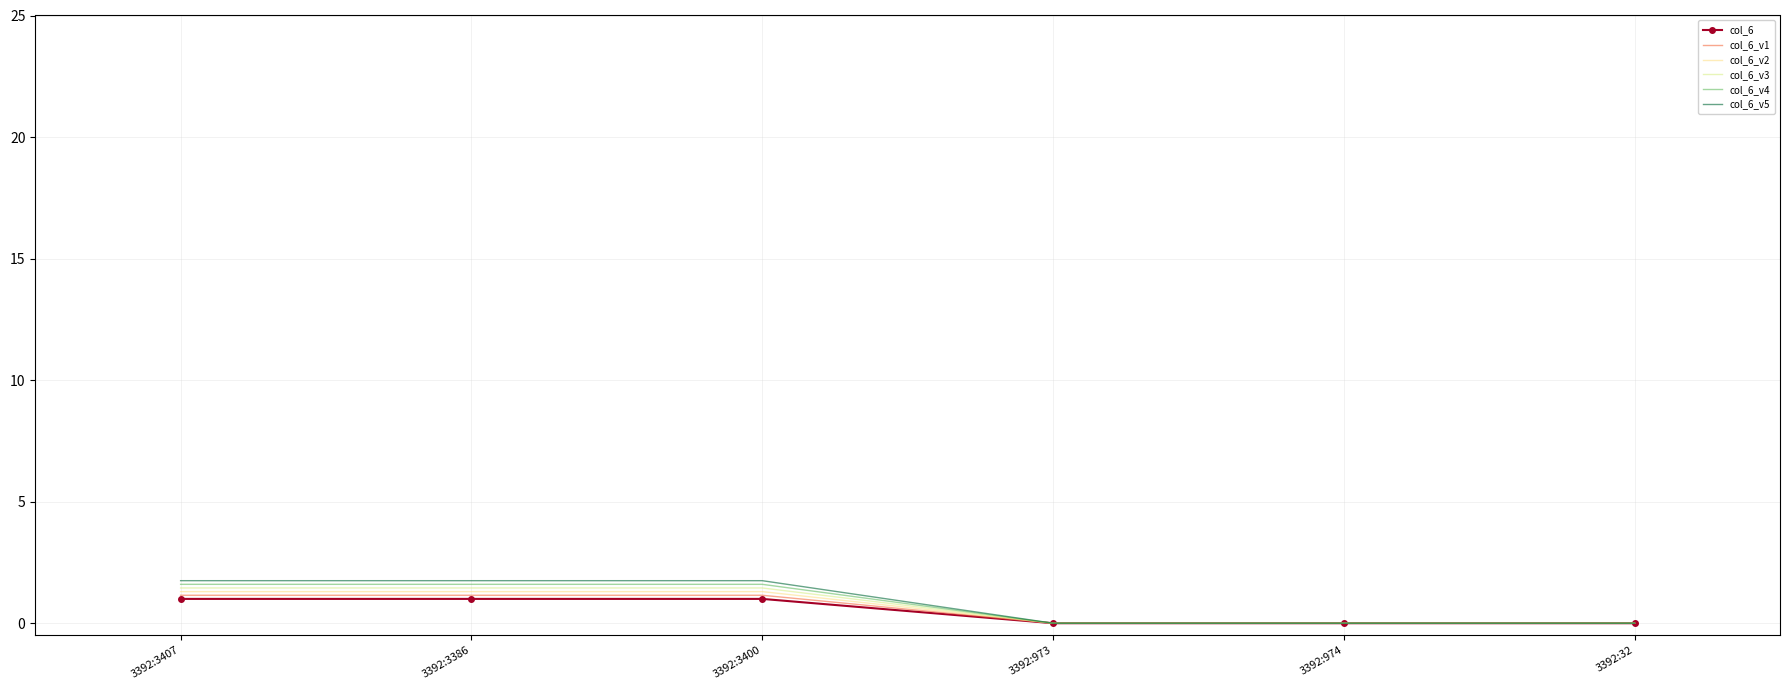

Reading left to right, transcribe all the data shown in this chart.

col_6: 1.0	1.0	1.0	0.0	0.0	0.0
col_6_v1: 1.1	1.1	1.1	0.0	0.0	0.0
col_6_v2: 1.3	1.3	1.3	0.0	0.0	0.0
col_6_v3: 1.4	1.4	1.4	0.0	0.0	0.0
col_6_v4: 1.6	1.6	1.6	0.0	0.0	0.0
col_6_v5: 1.8	1.8	1.8	0.0	0.0	0.0